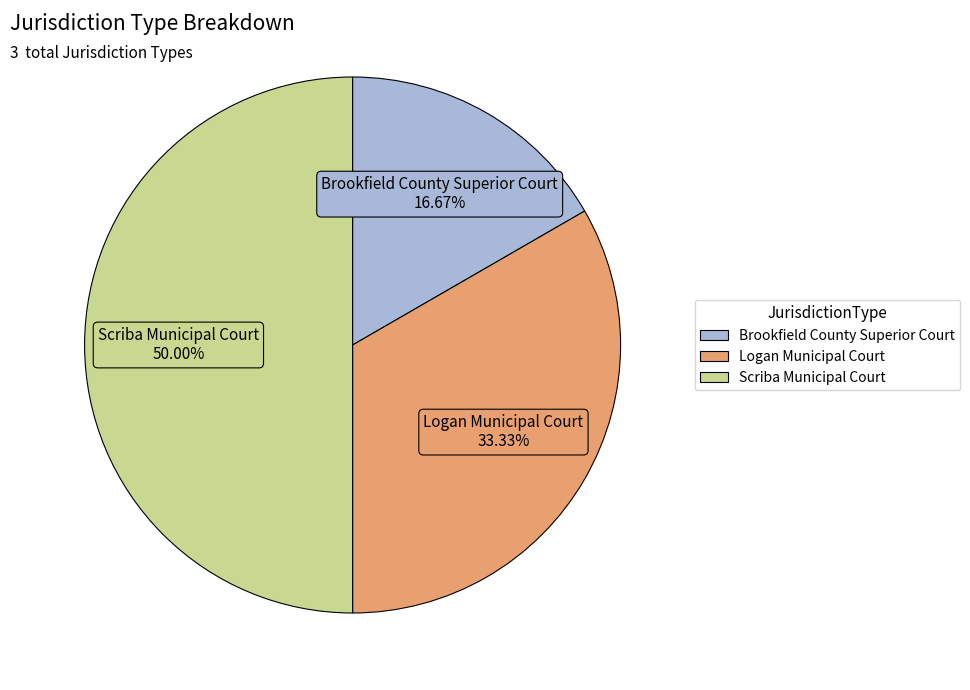

To the nearest percent, what is the difference between the largest and smallest slice percentages?

33%